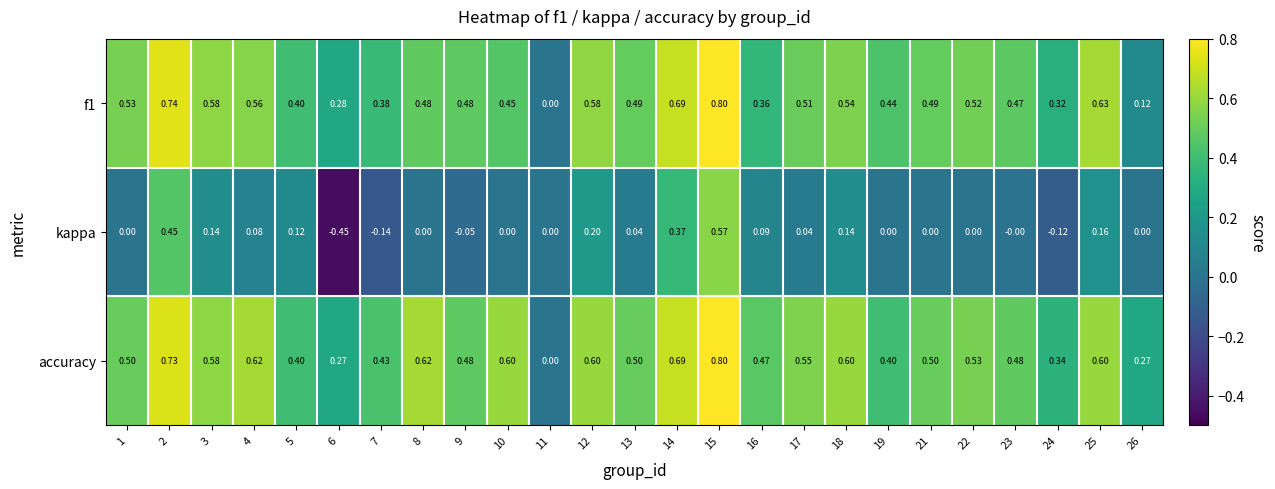

Which series has the largest range (max minus min)?

kappa